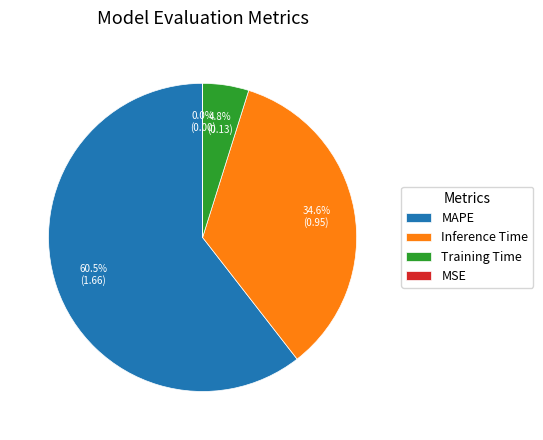

To the nearest percent, what is the difference between the Inference Time and MAPE slice percentages?

26%